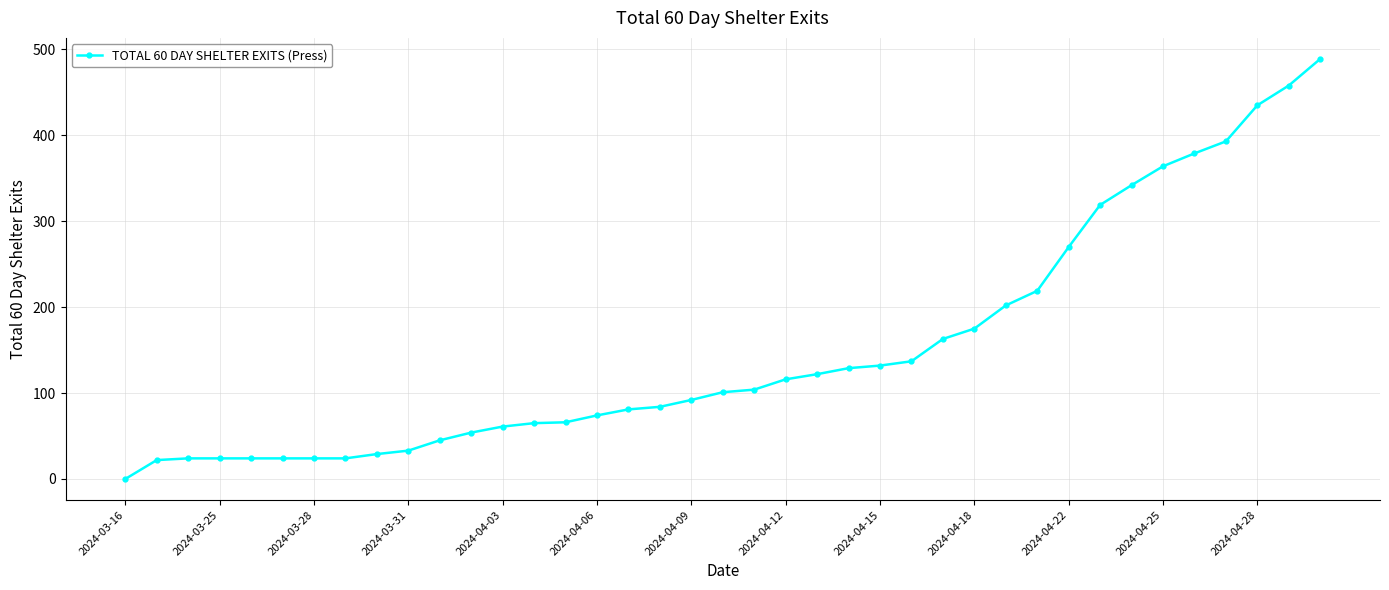

Is this an area chart (filled region under the line)?

No